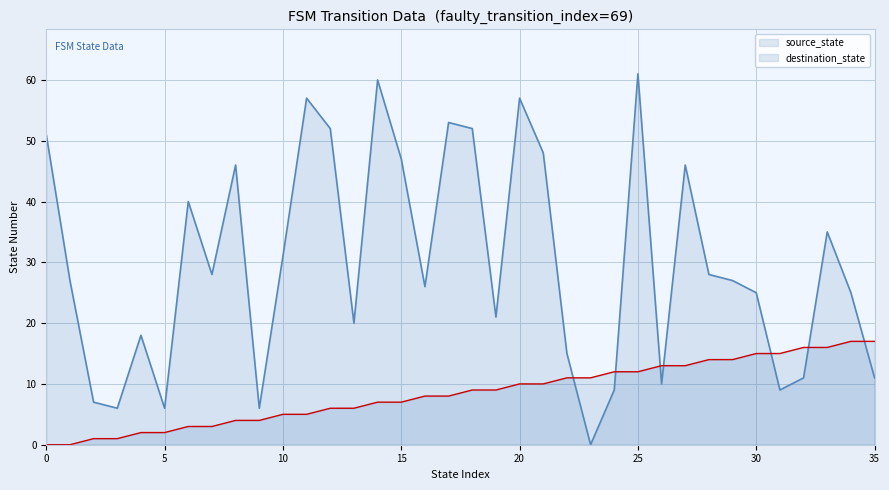

Between 4 and 11, which series saw the biggest shift?

destination_state